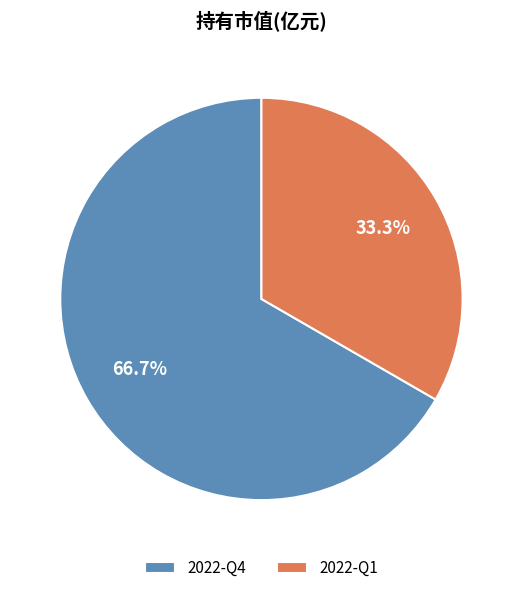

To the nearest percent, what percentage of the pie is 2022-Q4?

67%